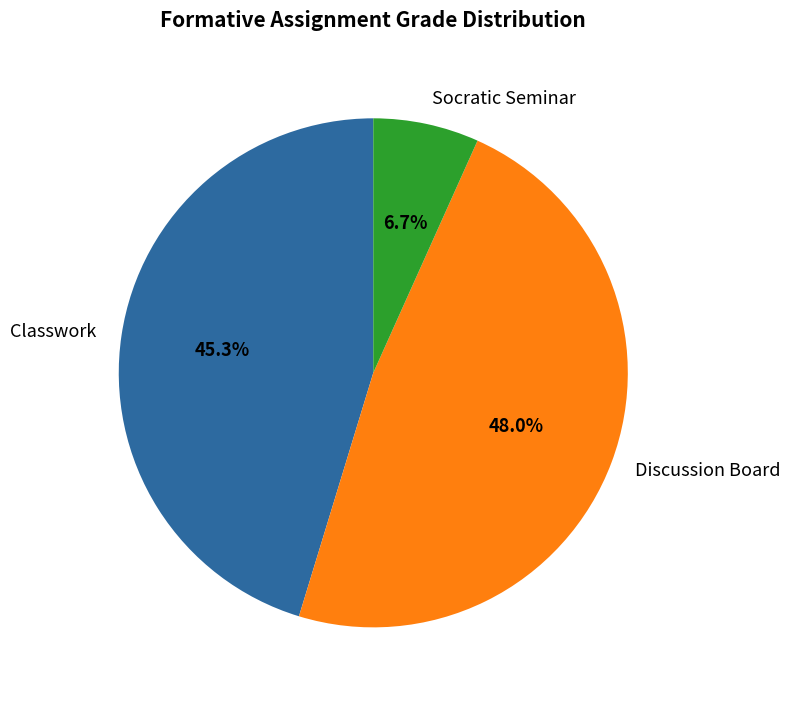

To the nearest percent, what is the average slice percentage?

33%